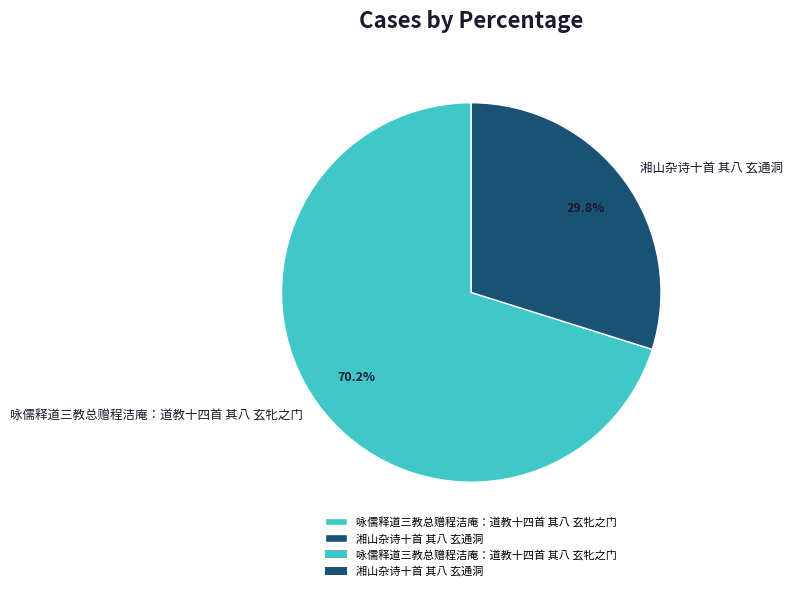

To the nearest percent, what portion does 咏儒释道三教总赠程洁庵：道教十四首 其八 玄牝之门 represent?

70%